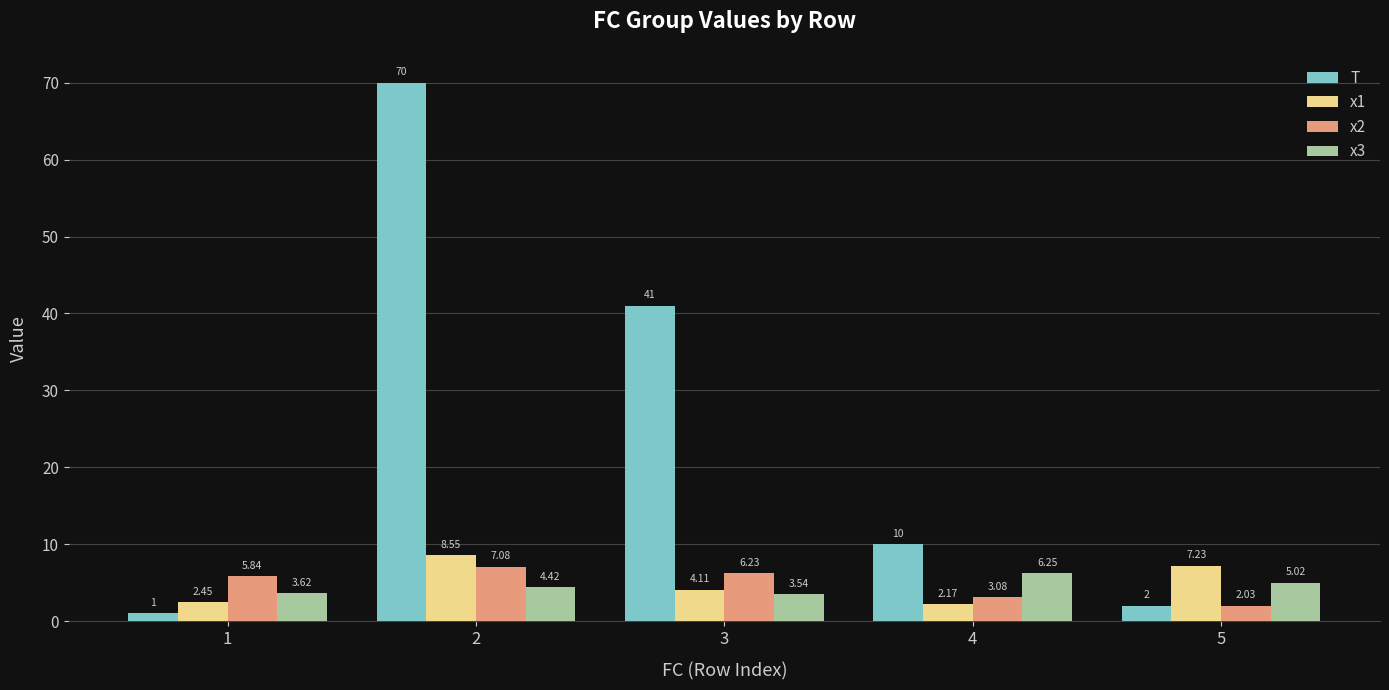

List the series in order of their peak value, highest first.

T, x1, x2, x3